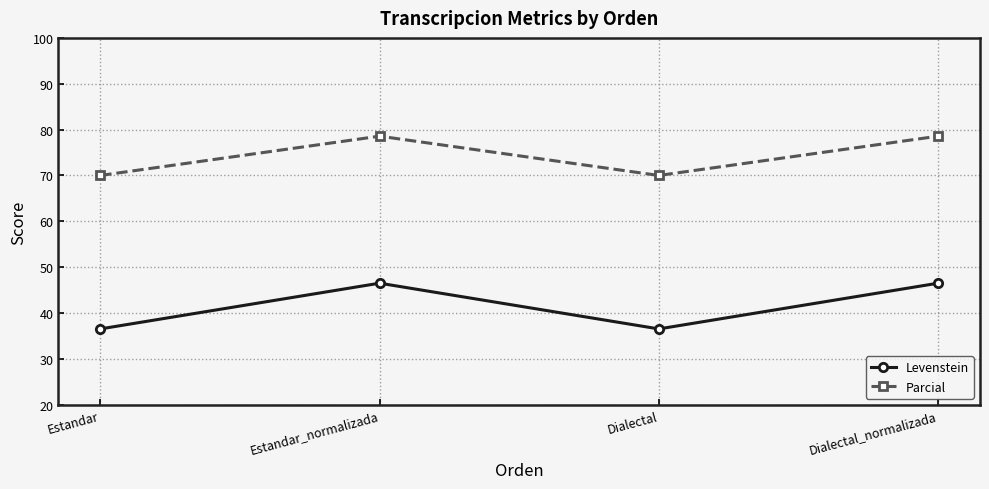

What is the difference between the maximum and minimum values in the Parcial series?

8.6